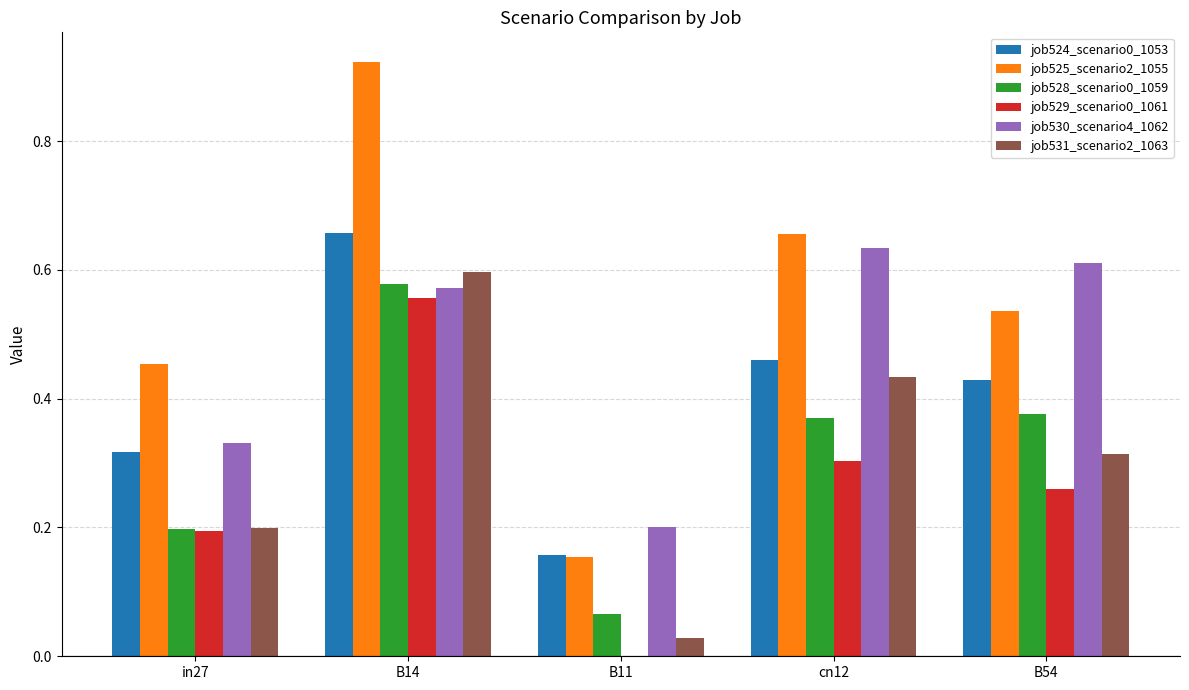

The value of job524_scenario0_1053 at B11 is 0.2. True or false?

True